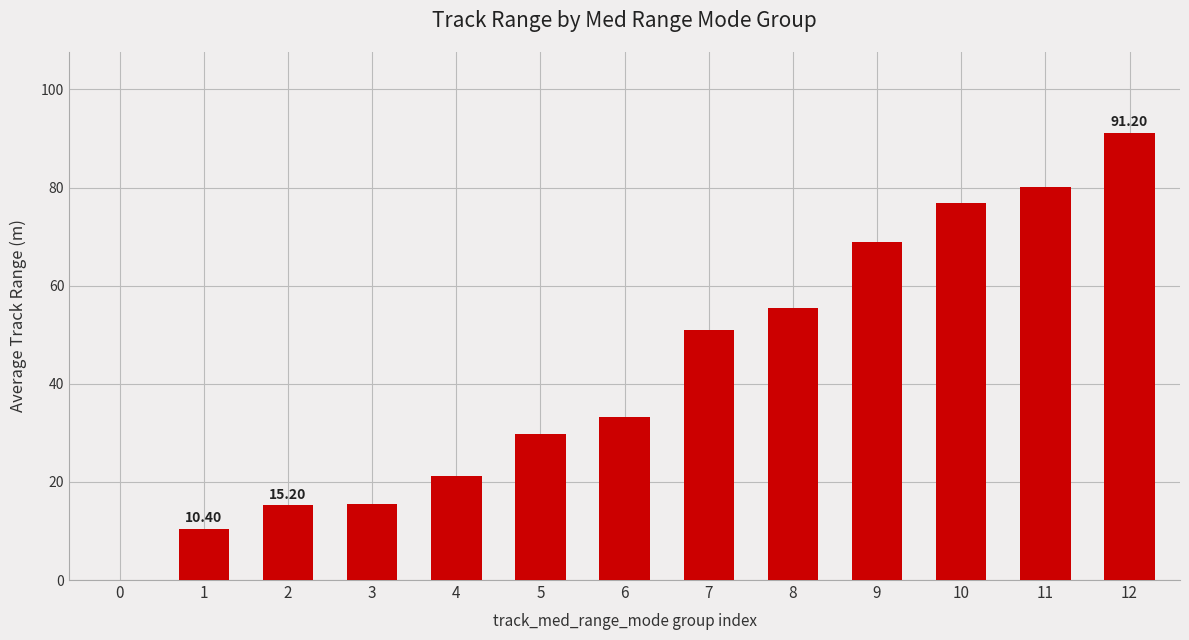

Which category has the highest value across all series?

12